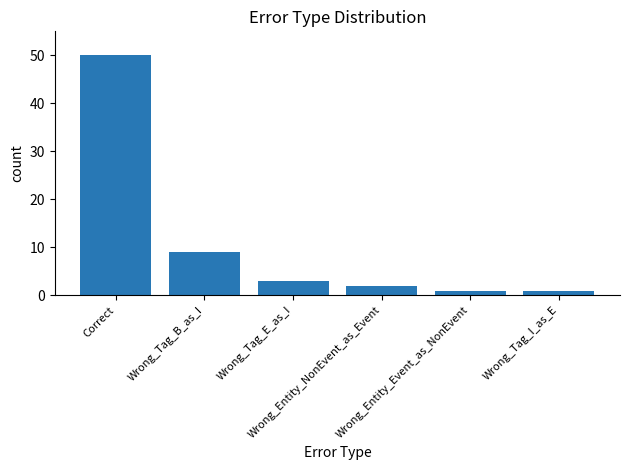

What is the difference between the maximum and minimum values?

49